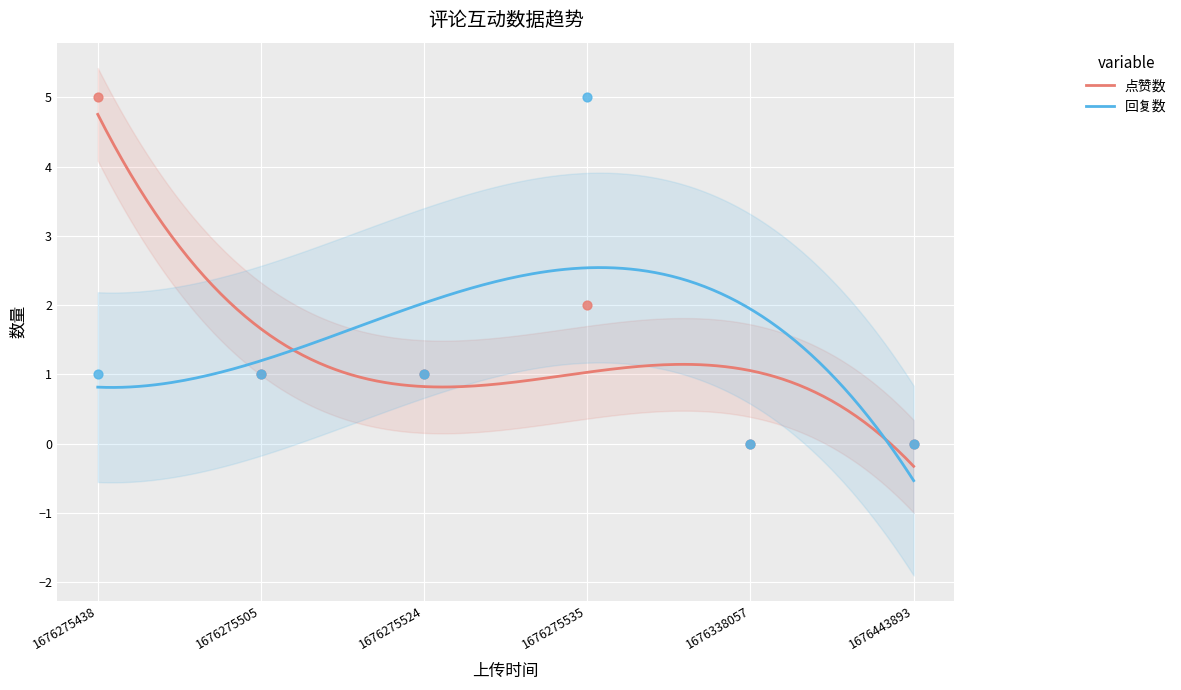

Which series has the largest total across all categories?

点赞数